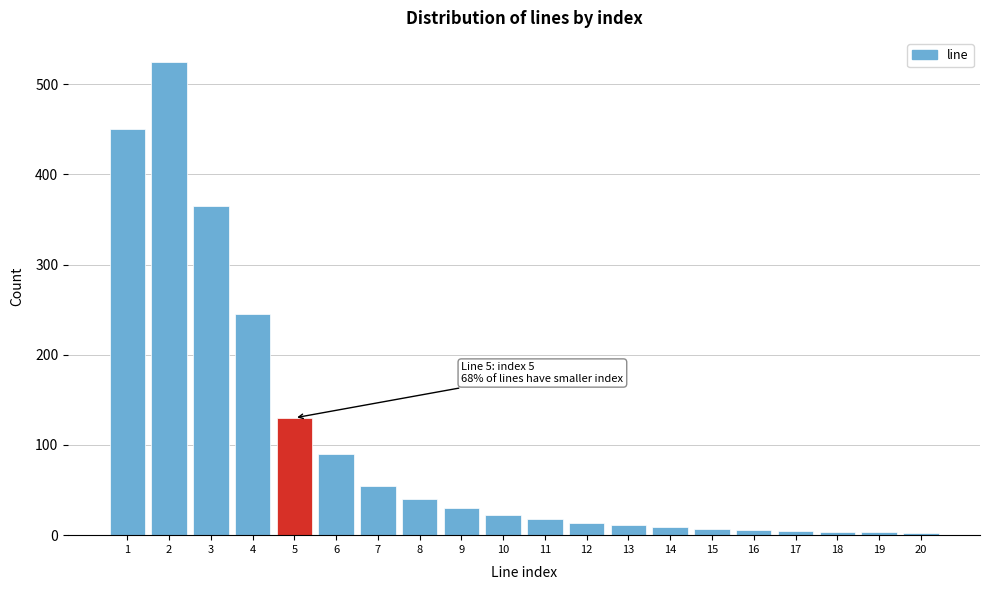

What is the maximum value shown in the chart?

525